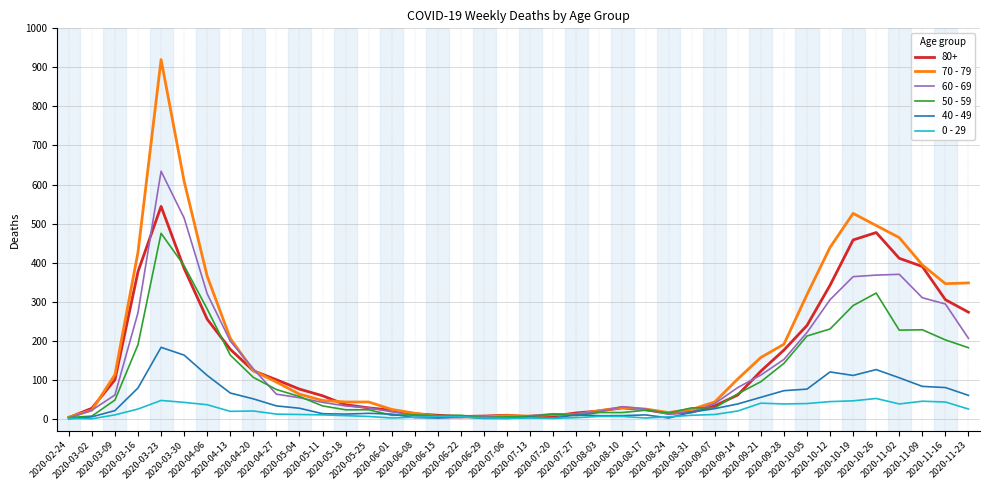

At how many categories does at least one series exceed 262?

12